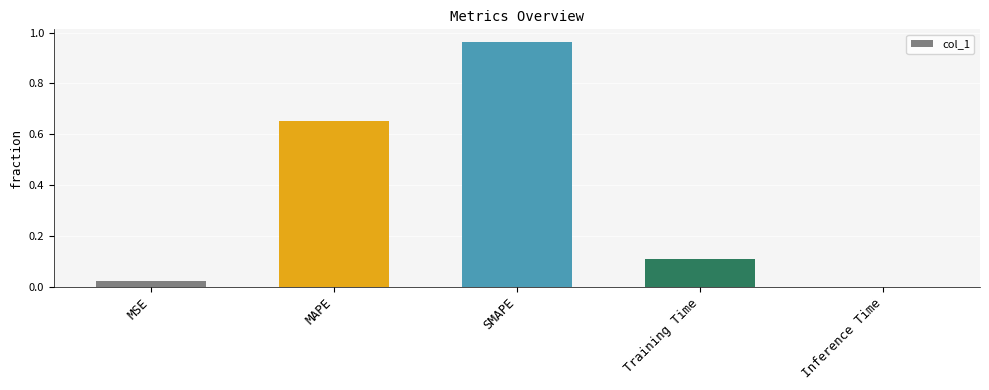

How many data points does each series have?

5